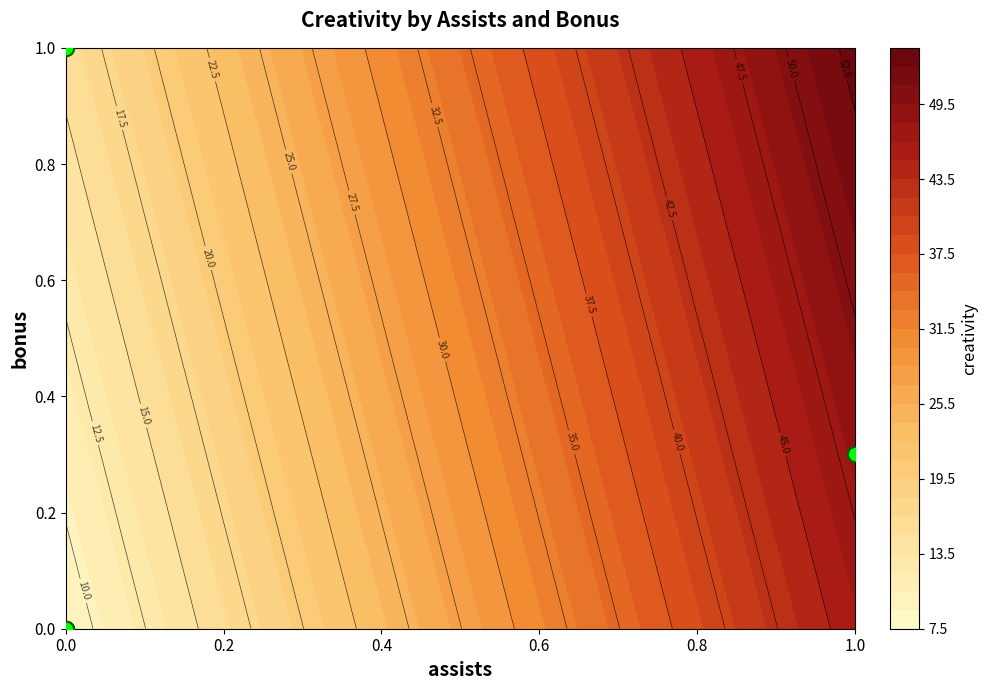

Count the number of categories in the chart.

6